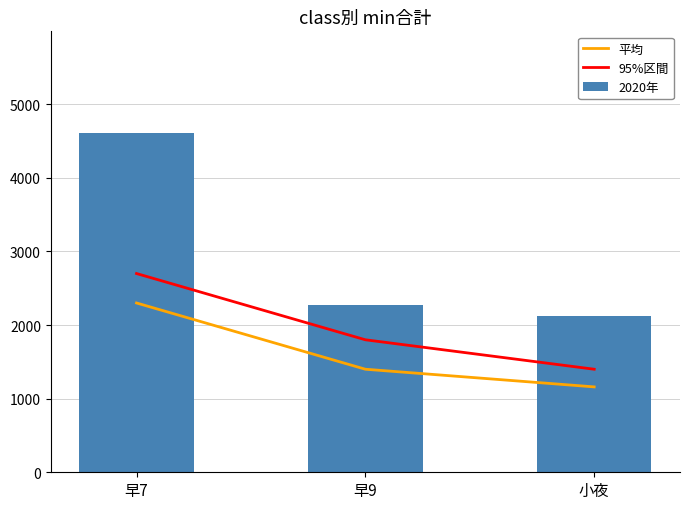

Which label corresponds to the smallest value in the chart?

小夜